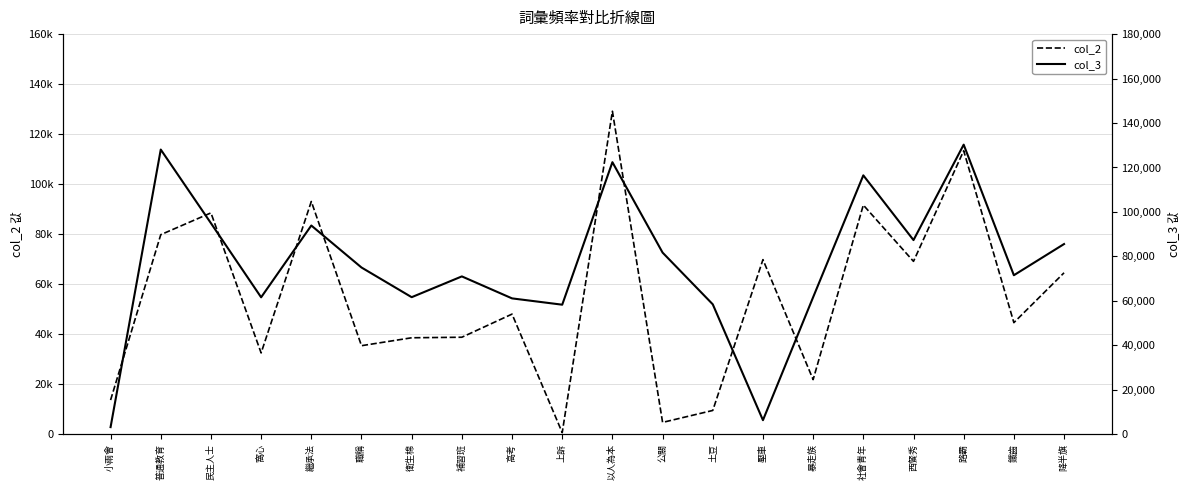

Rank the series by their maximum value, from highest to lowest.

col_3, col_2